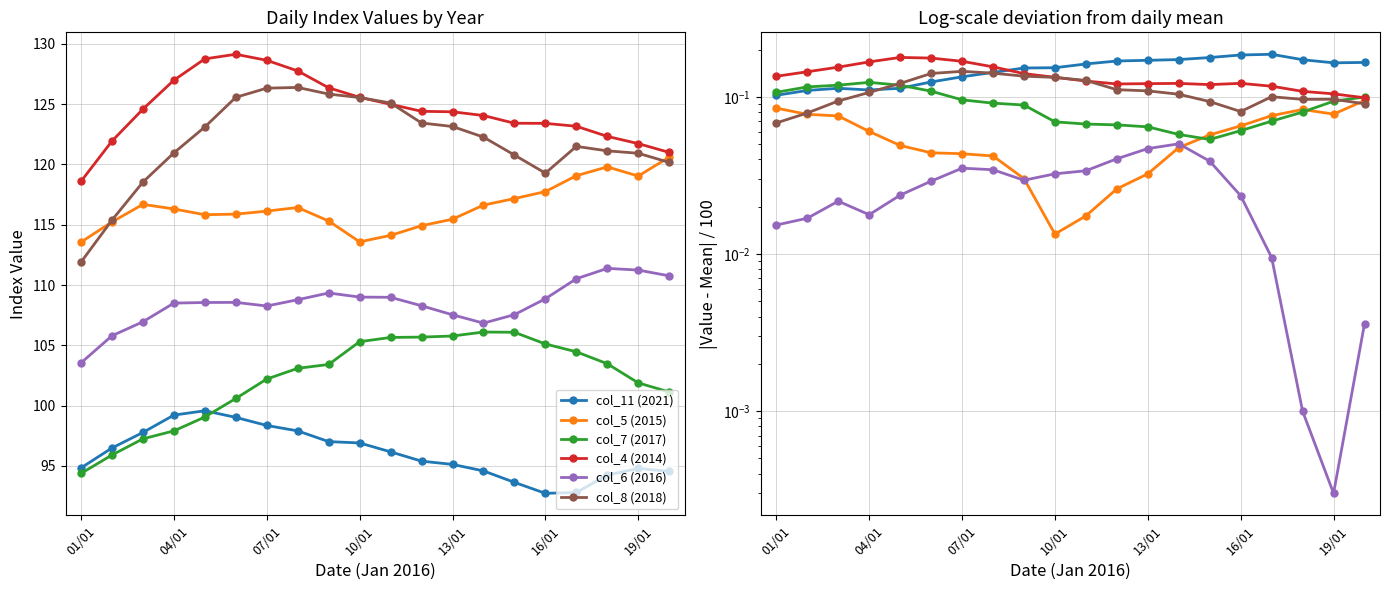

What are all the series names shown in the legend?

col_11 (2021), col_5 (2015), col_7 (2017), col_4 (2014), col_6 (2016), col_8 (2018)